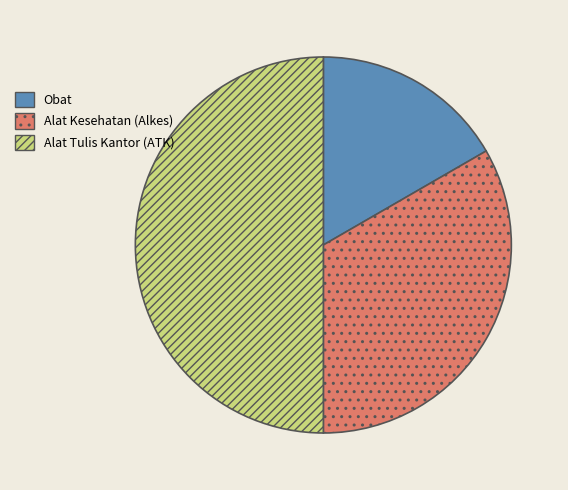

What is the ratio of the value at Alat Kesehatan (Alkes) to the value at Alat Tulis Kantor (ATK)?

0.7